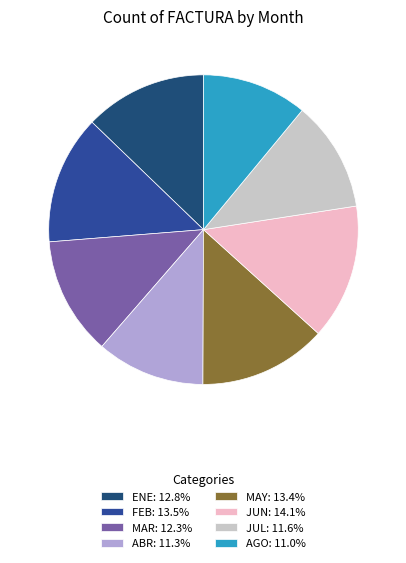

Is there a majority slice in this chart?

No